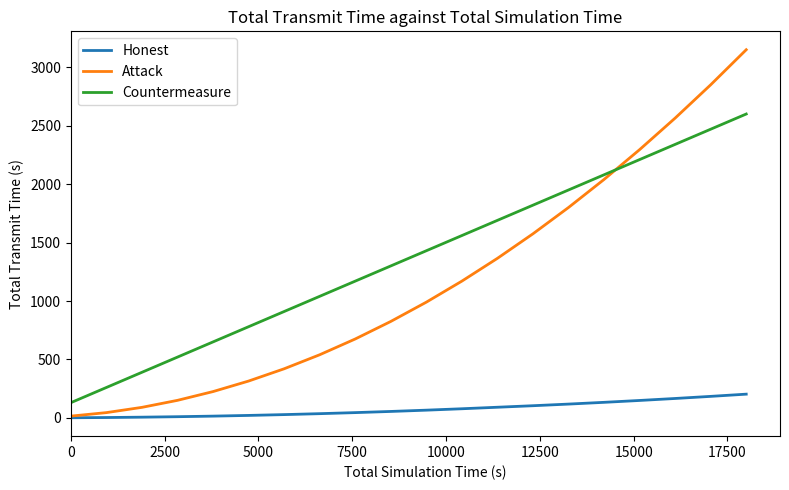

Which series has the largest total across all categories?

Countermeasure